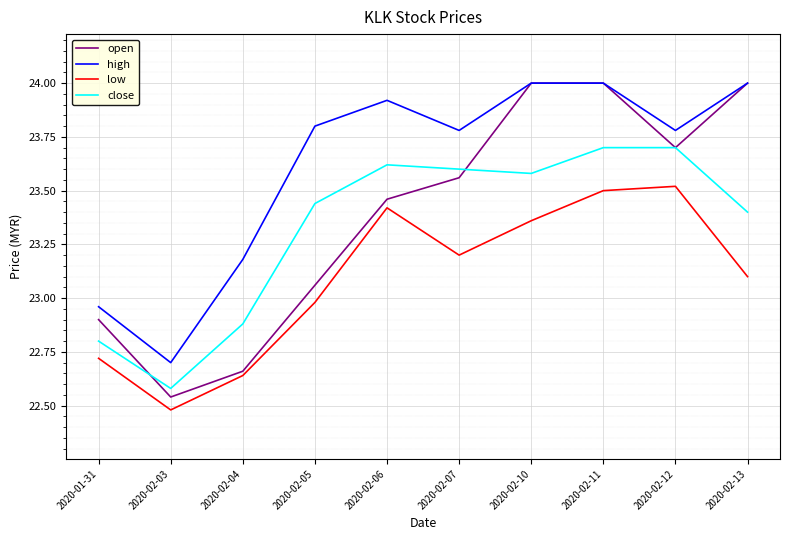

Which series changed the most between 2020-02-04 and 2020-02-10?

open